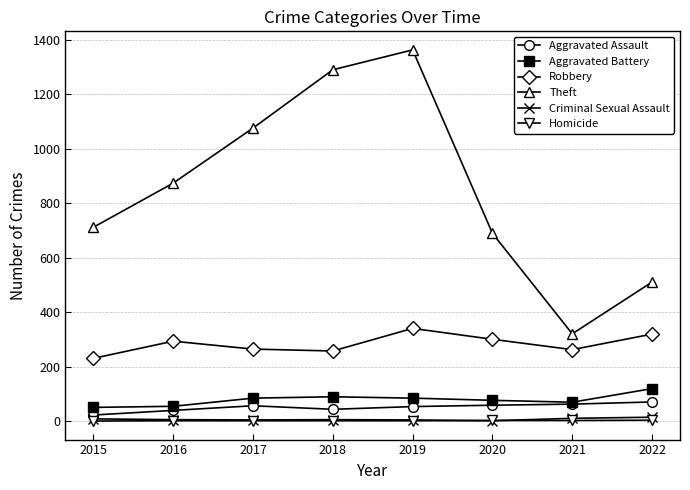

Is the value of Robbery at 2019 greater than the value of Aggravated Assault at 2019?

Yes